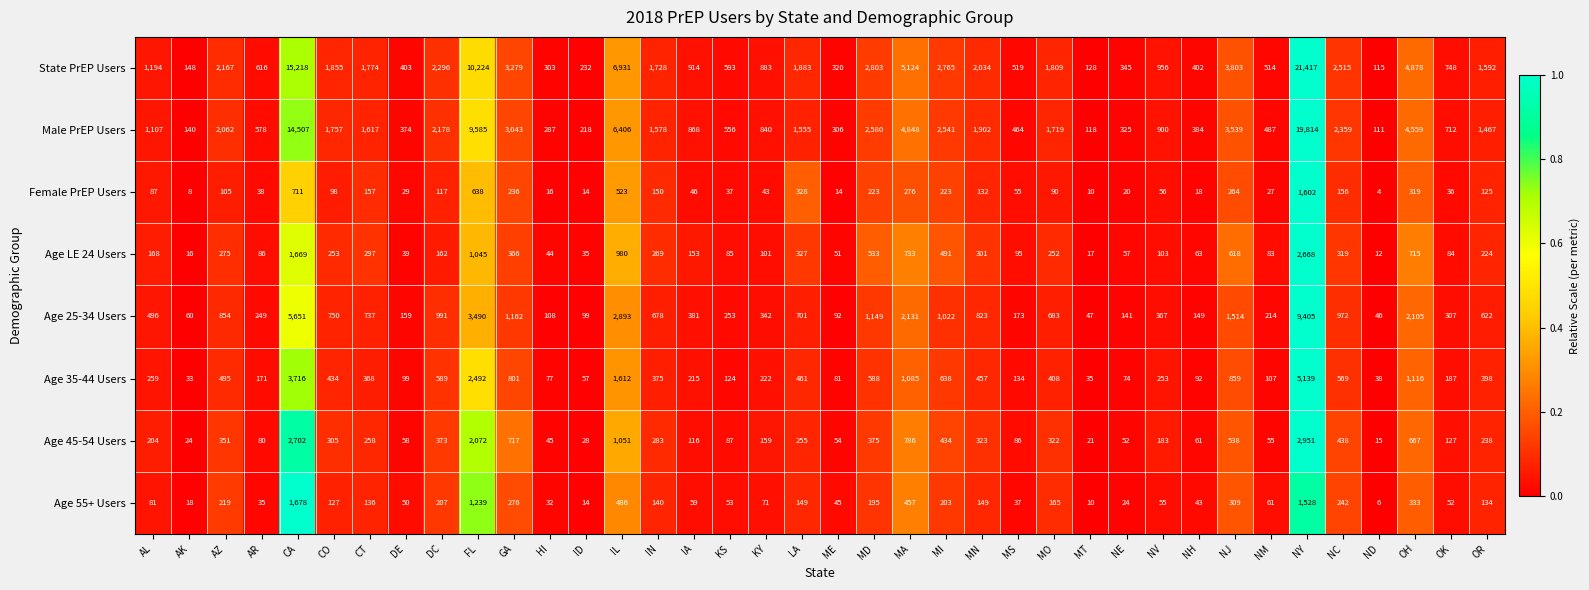

How many series are shown in this chart?

8